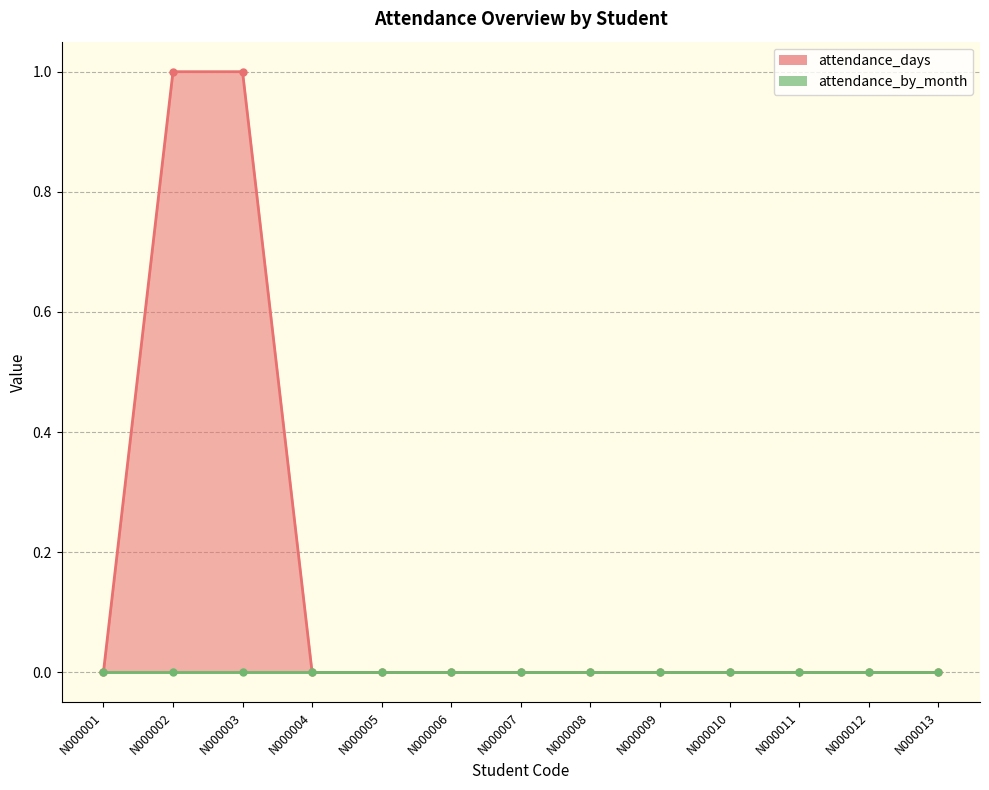

True or false: the data shows 0 at N000013.

True